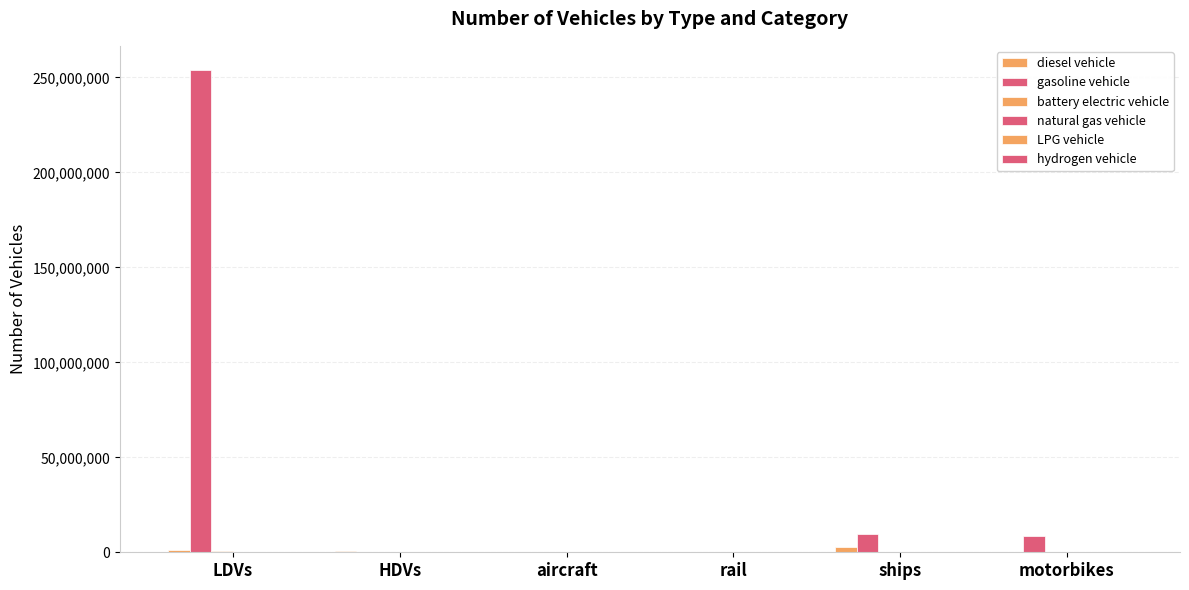

At which category is the sum across all series the highest?

LDVs